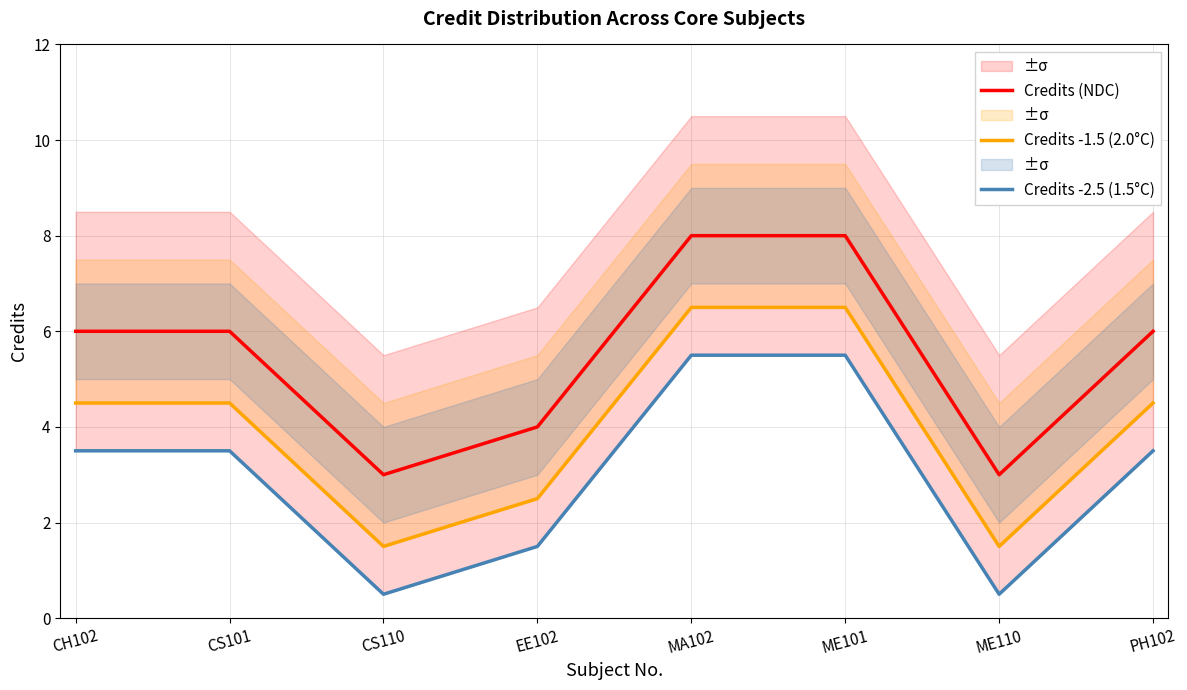

Count the number of categories in the chart.

8